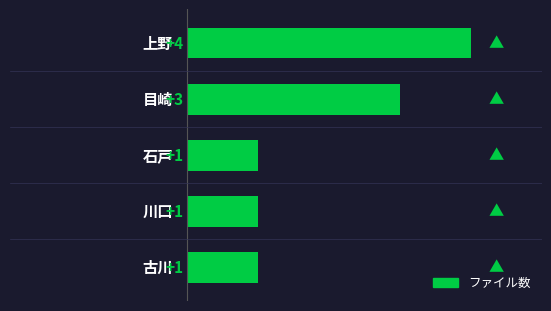

Count the values in the range 1 to 3.

4